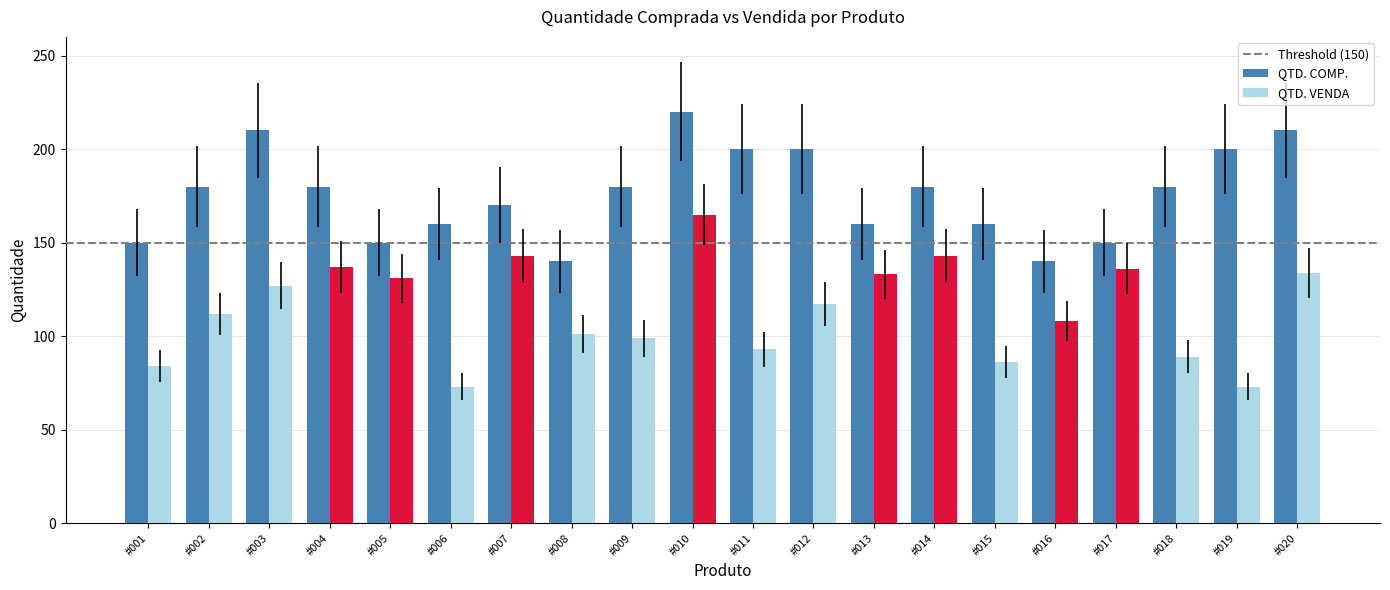

Is the value of QTD. COMP. at #005 greater than the value of QTD. VENDA at #006?

Yes